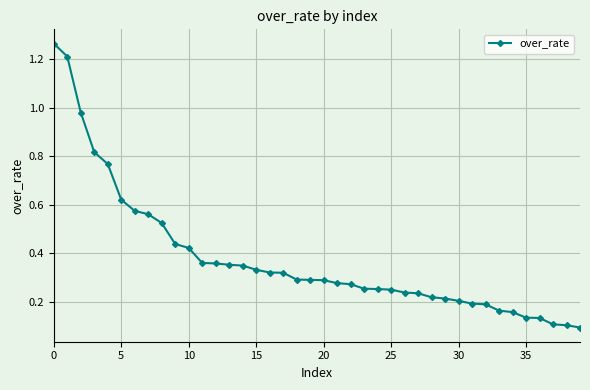

What is the difference between the maximum and second lowest values?

1.2